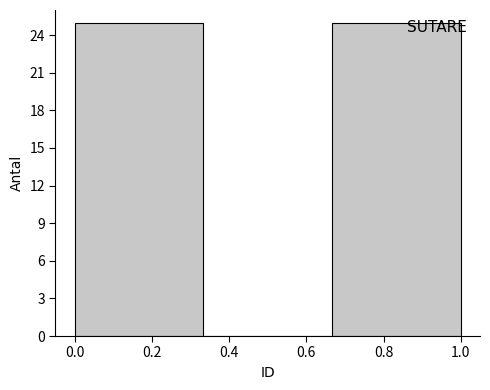

What is the height of the bar covering 0.66 to 1.00 on the x-axis? Neither the bar edges nor the heights are printed on the chart, so give them approximately, as read against the axes.

25